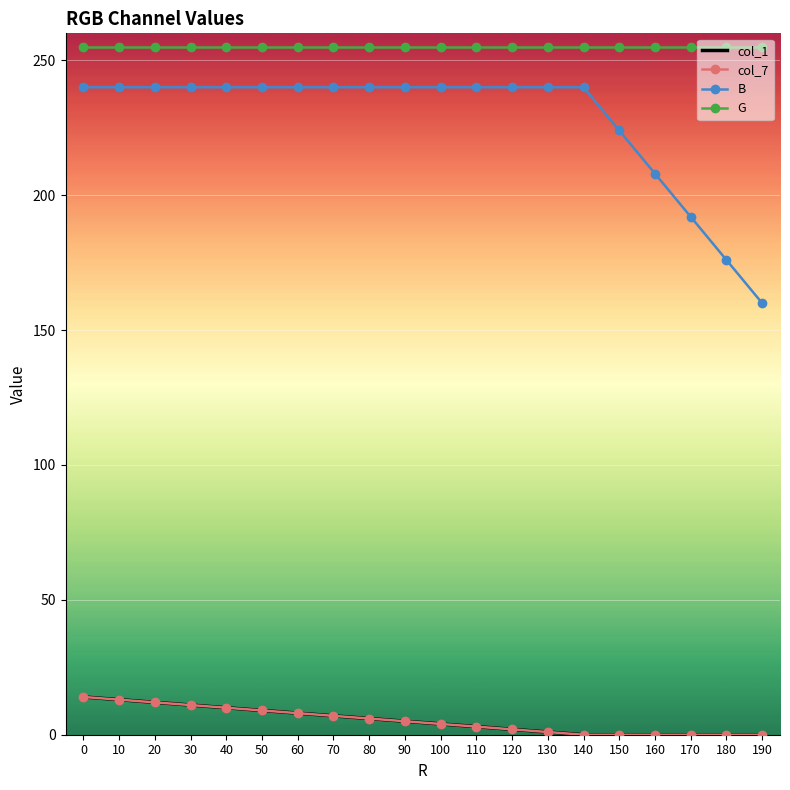

True or false: col_1 has a value of 8 at 60.

True